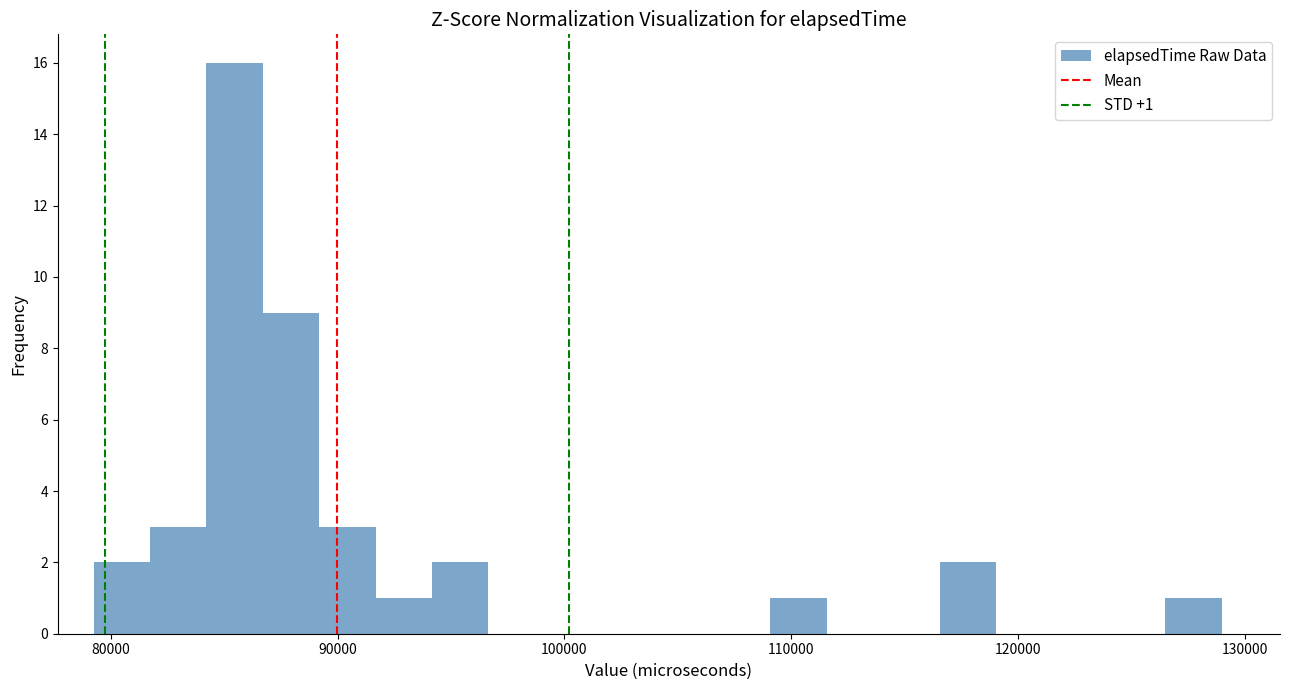

Read against the x-axis, roughly where is the centre of the tallest bar?

85000